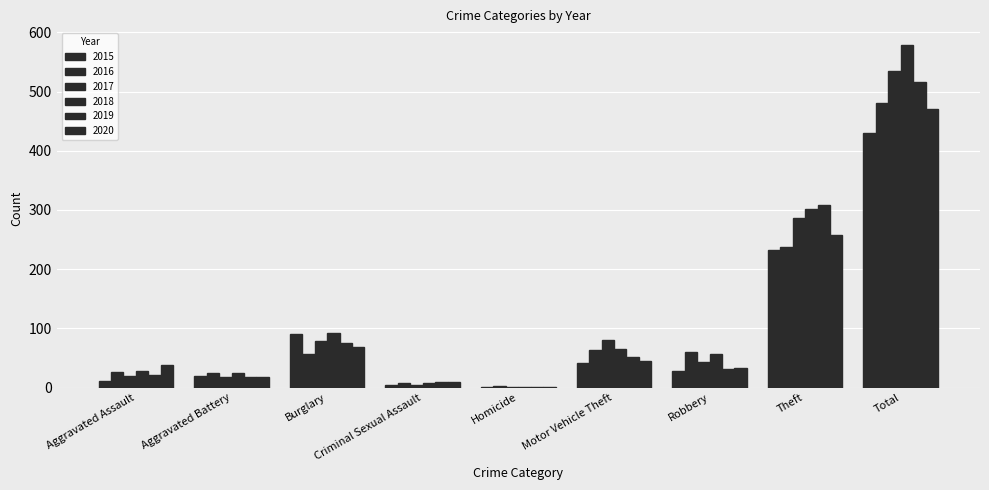

How many distinct data groups are displayed?

6